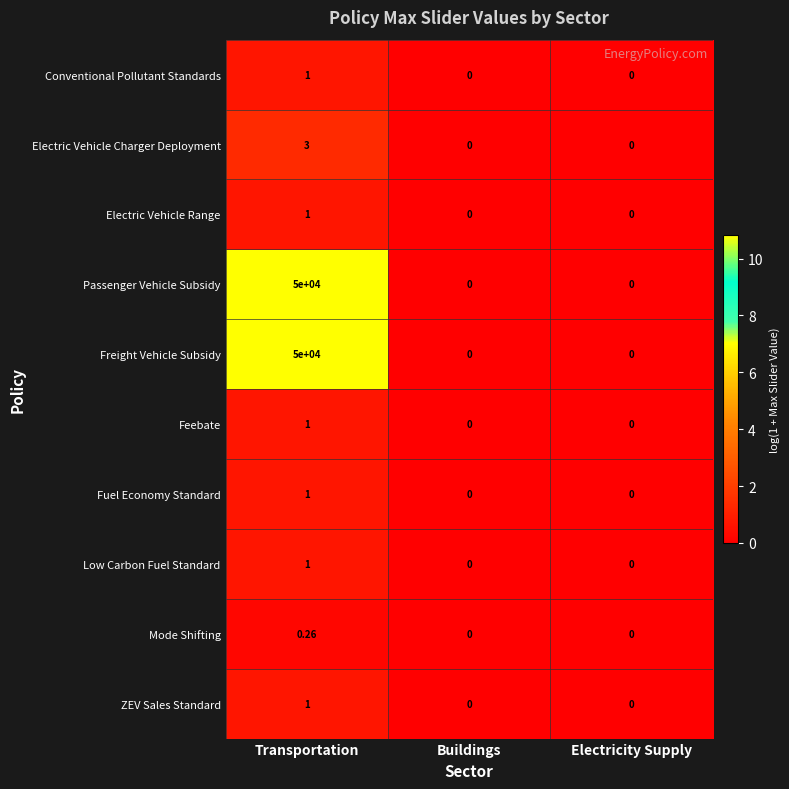

Is the value of Feebate at Electricity Supply greater than the value of Mode Shifting at Transportation?

No